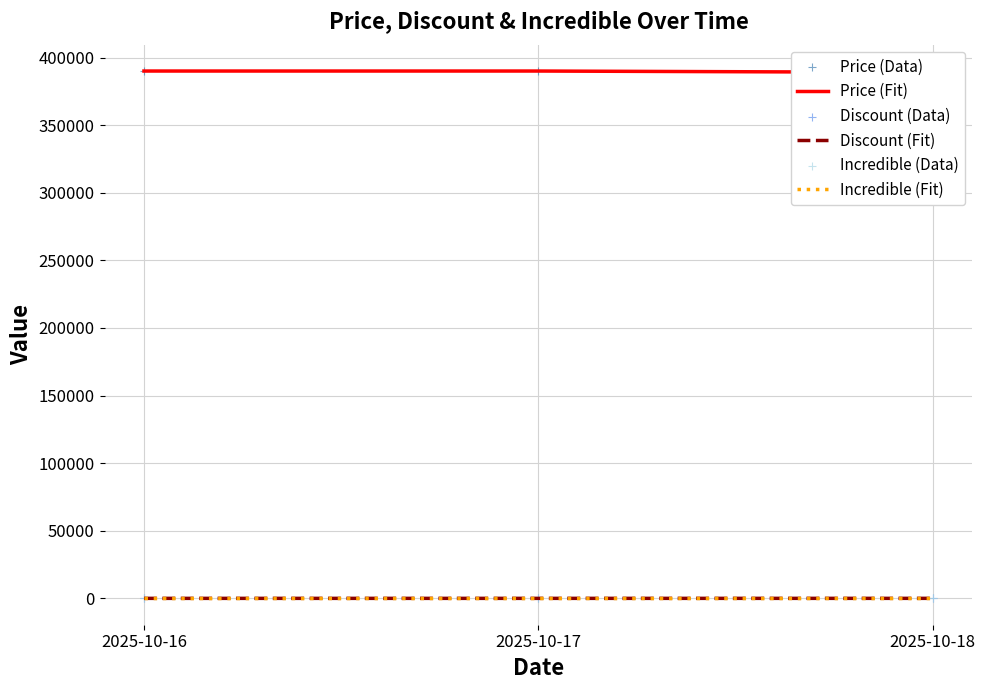

Which series contains the highest Y value?

Price (Fit)